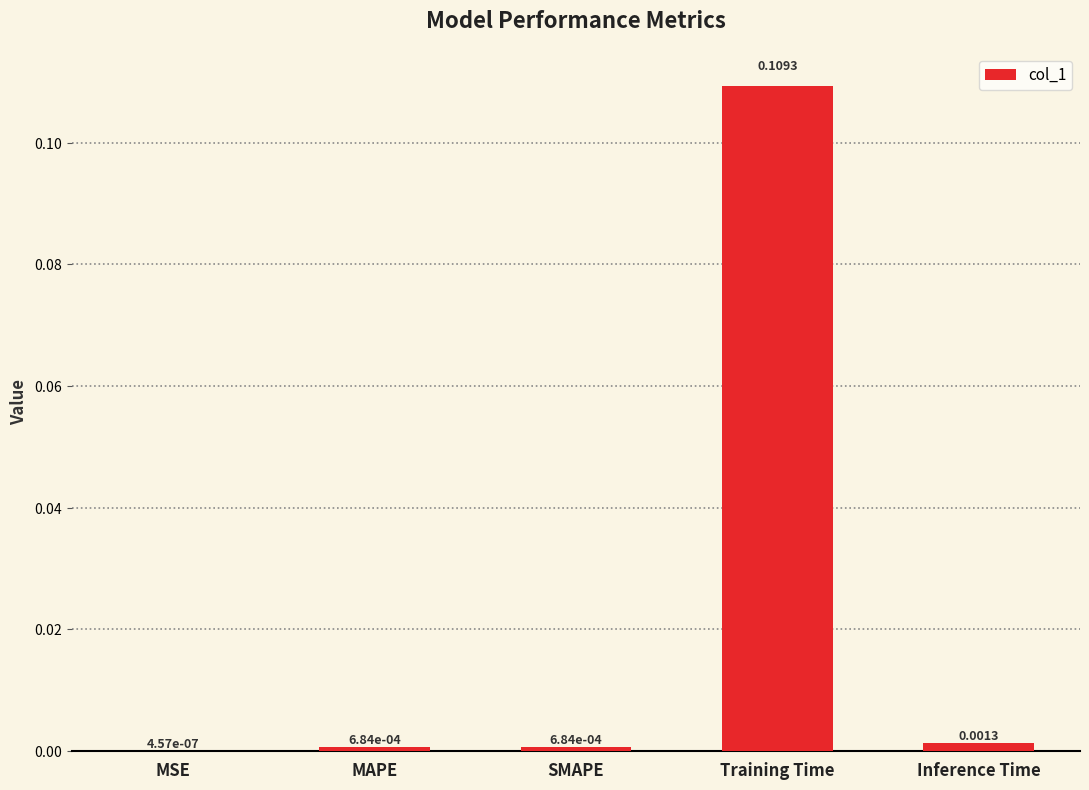

Between SMAPE and MSE, which is larger?

SMAPE